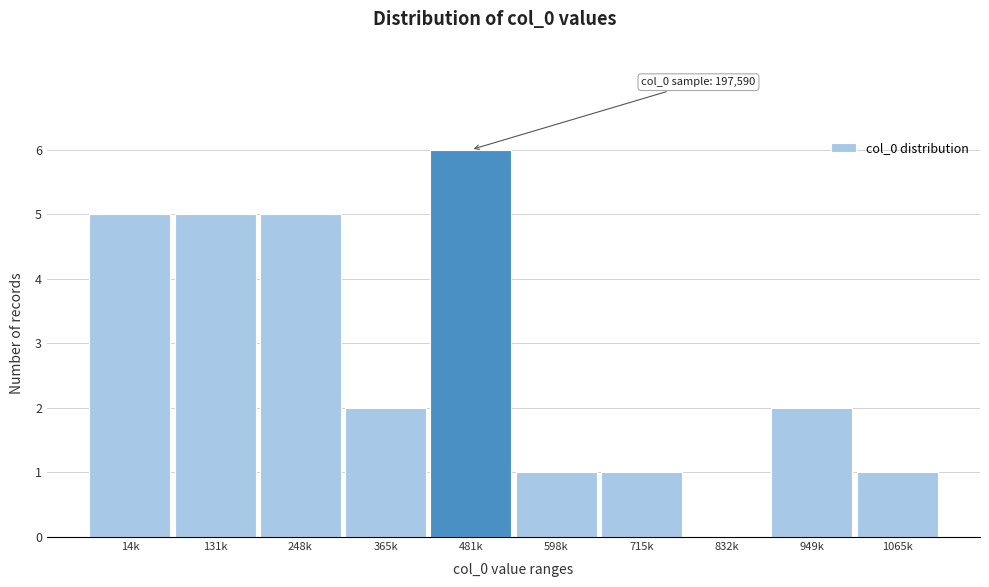

Reading left to right, list all the values displayed in this chart.

14k=5	131k=5	248k=5	365k=2	481k=6	598k=1	715k=1	832k=0	949k=2	1065k=1